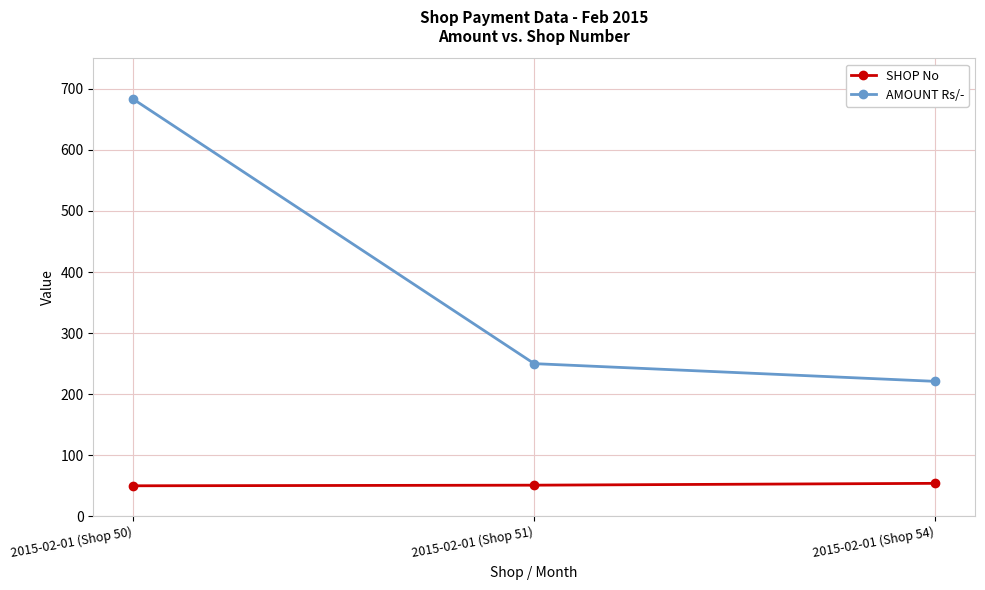

What is the difference between the maximum and minimum values in the AMOUNT Rs/- series?

462